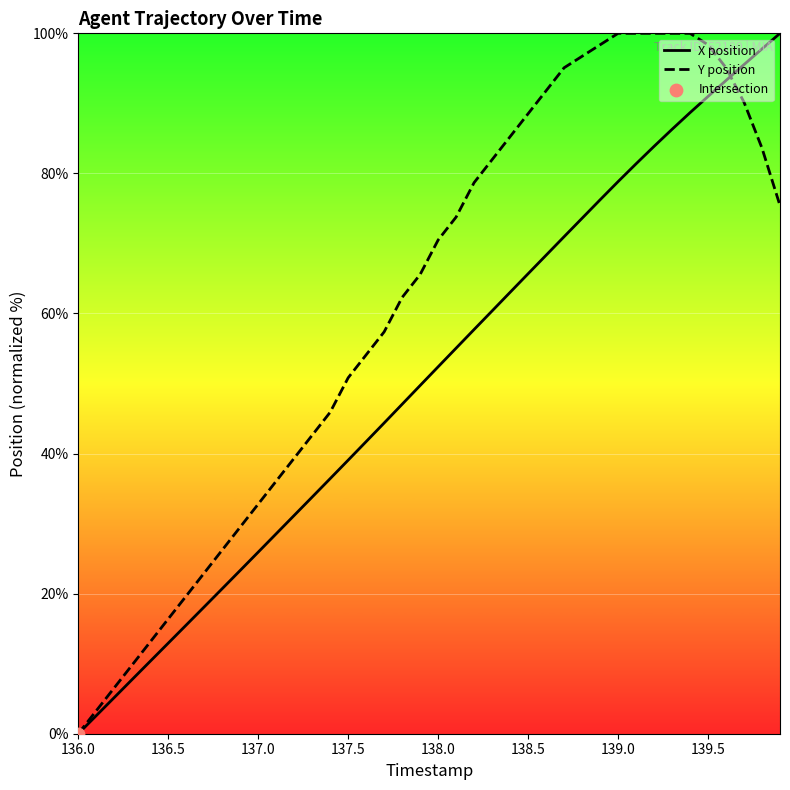

Which series has the largest total across all categories?

Y position